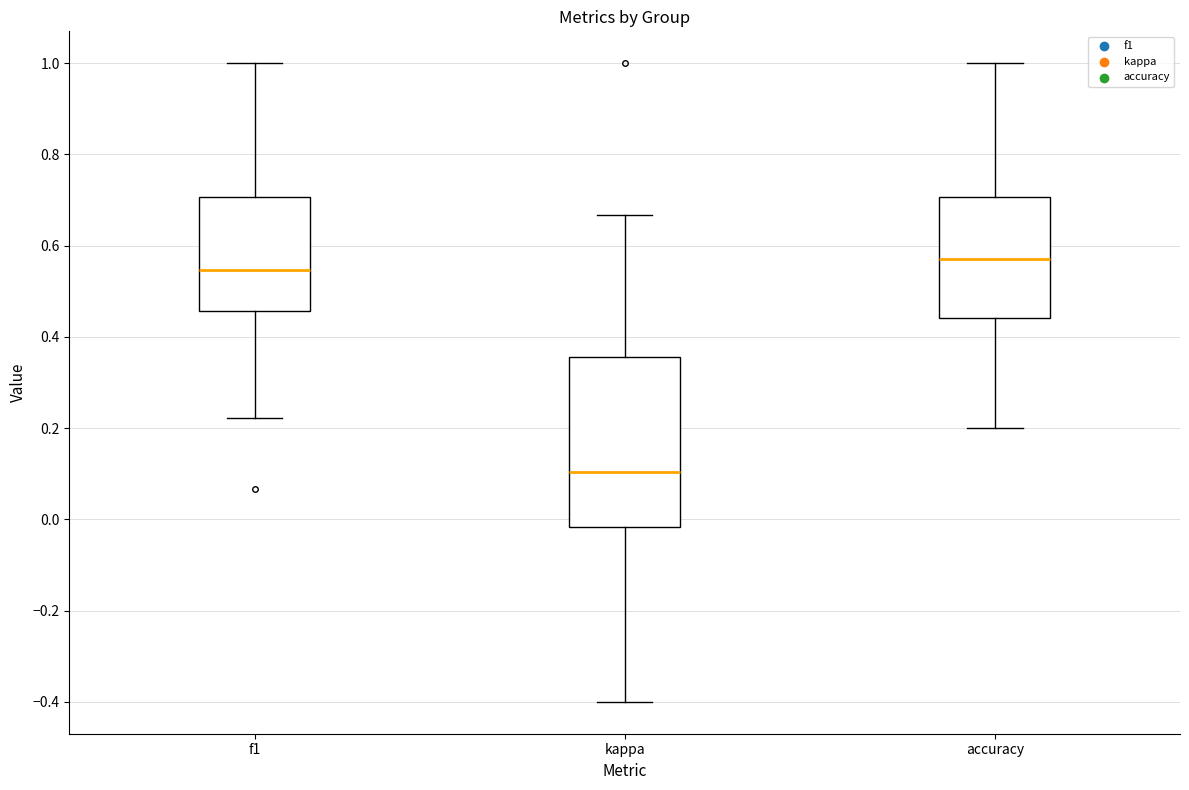

Where does the median line of the box for f1 sit on the y-axis? The values are not printed on the chart, so give them approximately, as read against the axis.

0.54